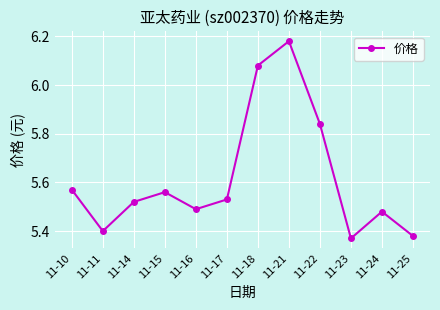

How many categories are shown in the chart?

12